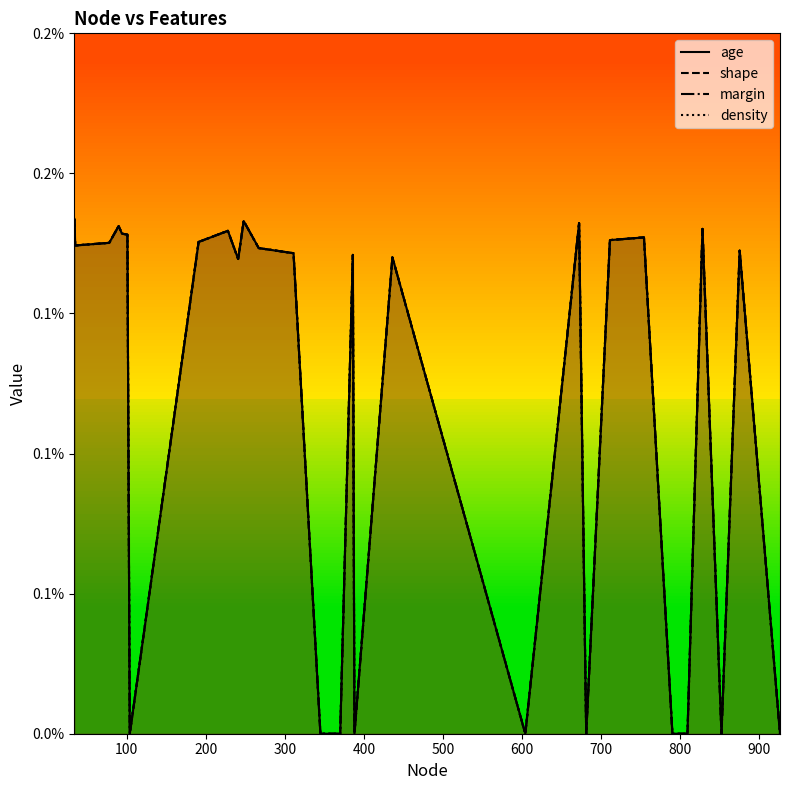

The value of age at 26 is 0.0. True or false?

False